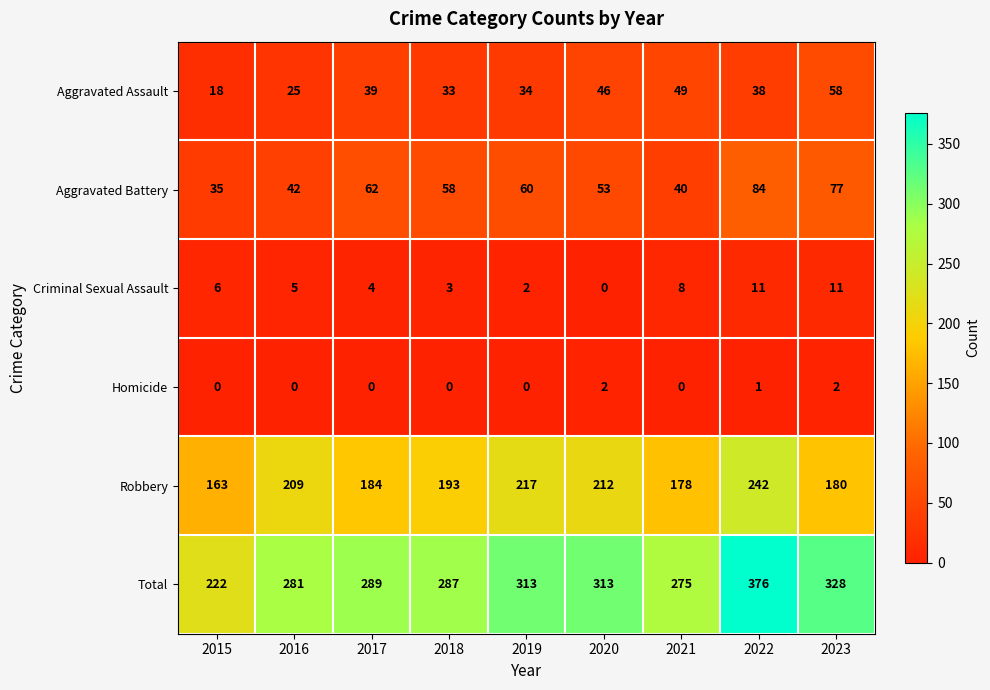

What is the difference between the highest and lowest values at 2018?

287